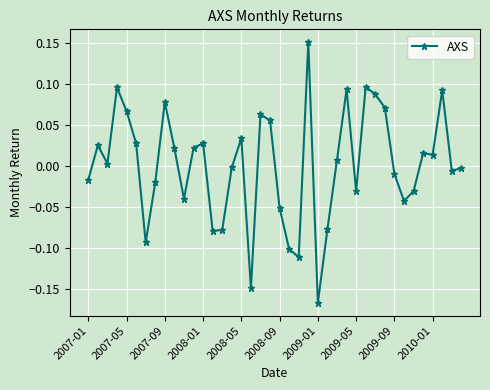

What is the difference between the maximum and minimum values?

0.3